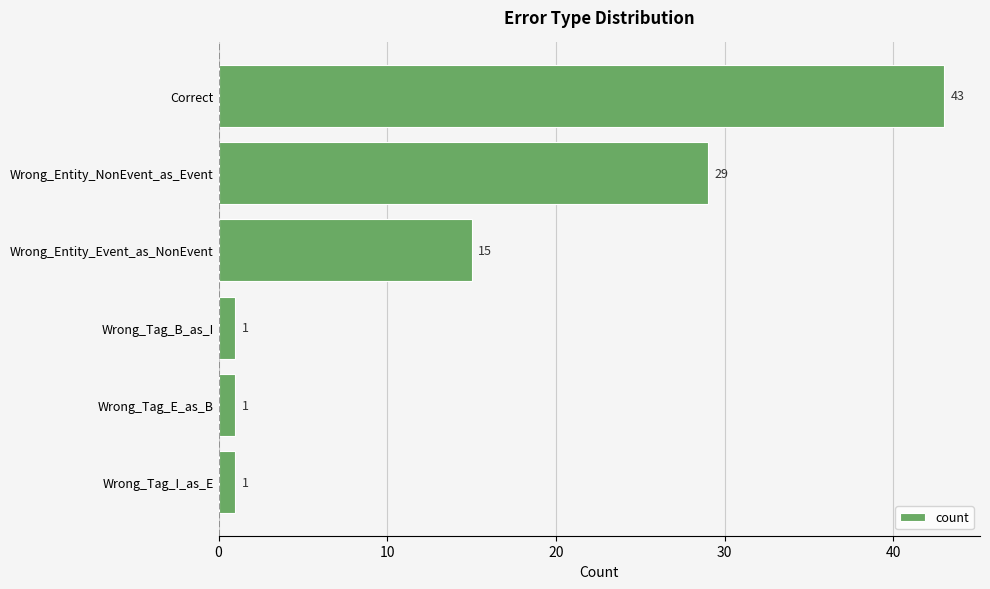

How many bars are there in total?

6